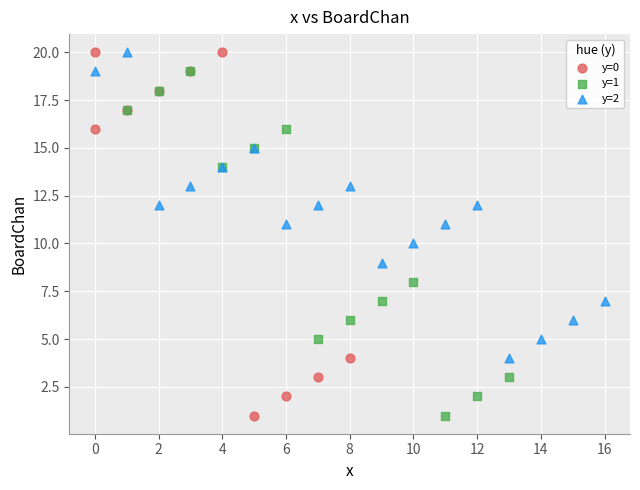

Which series has the largest Y range (max minus min)?

y=0